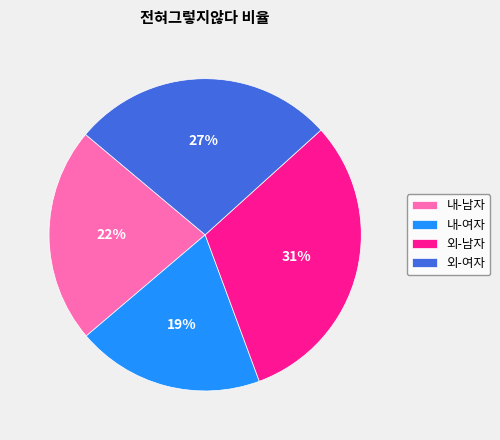

How many slices are in this pie chart?

4